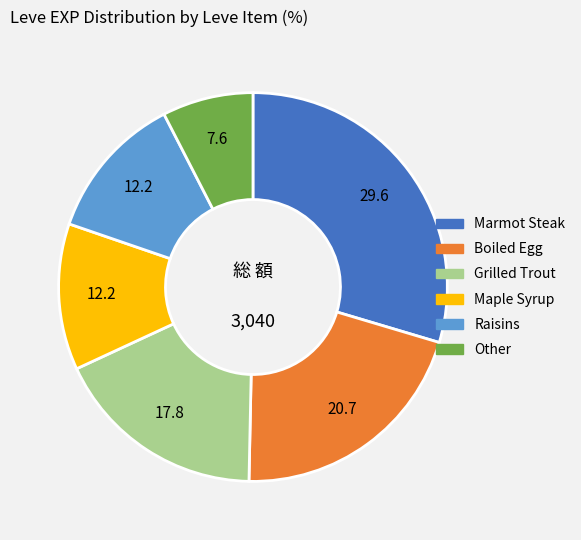

How many segments does this pie chart have?

6